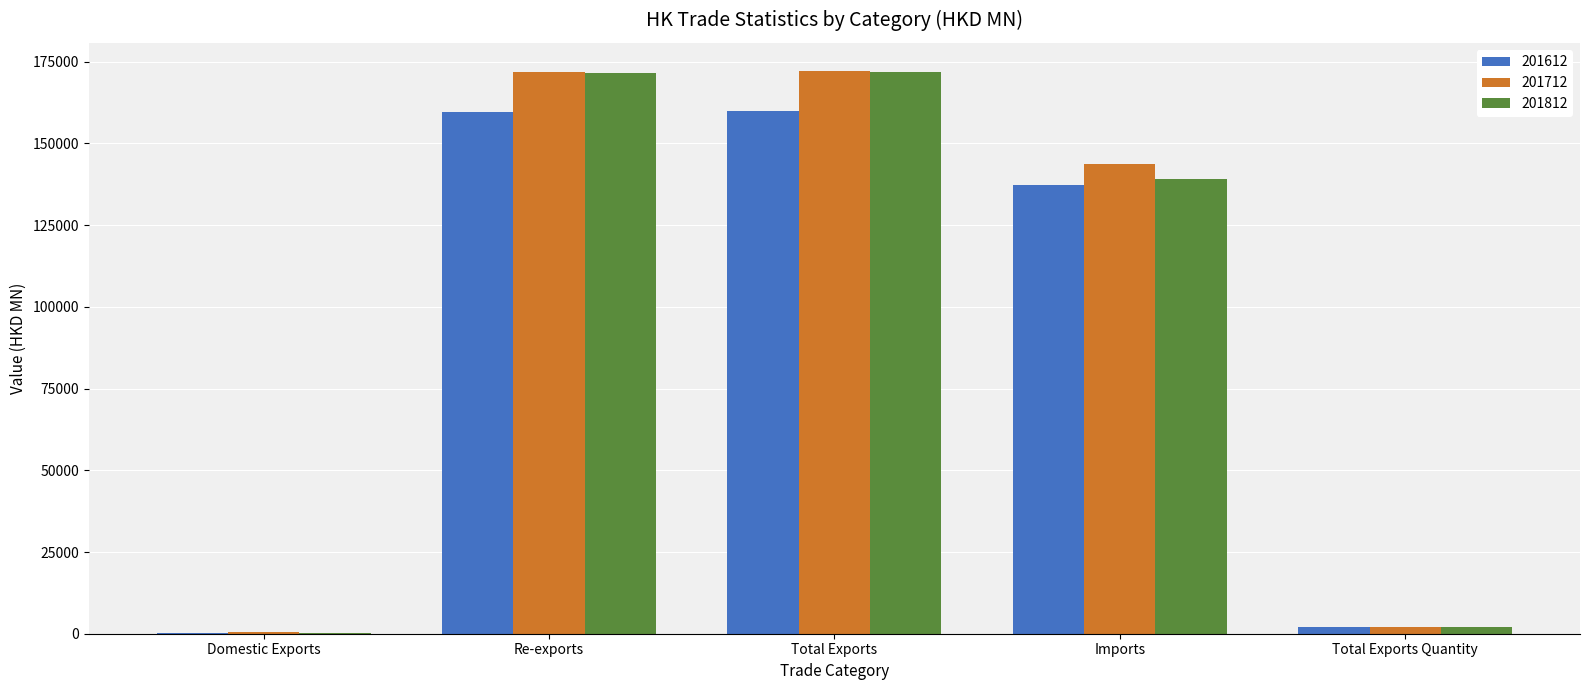

Which series changed the most between Domestic Exports and Total Exports Quantity?

201812